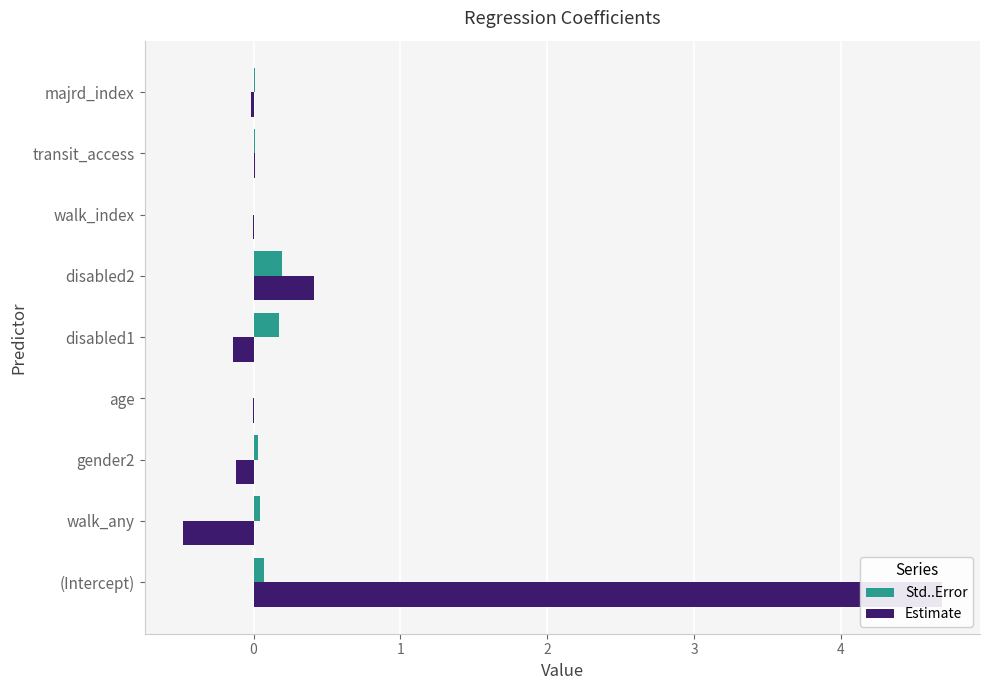

What is the maximum value shown in the chart?

4.7